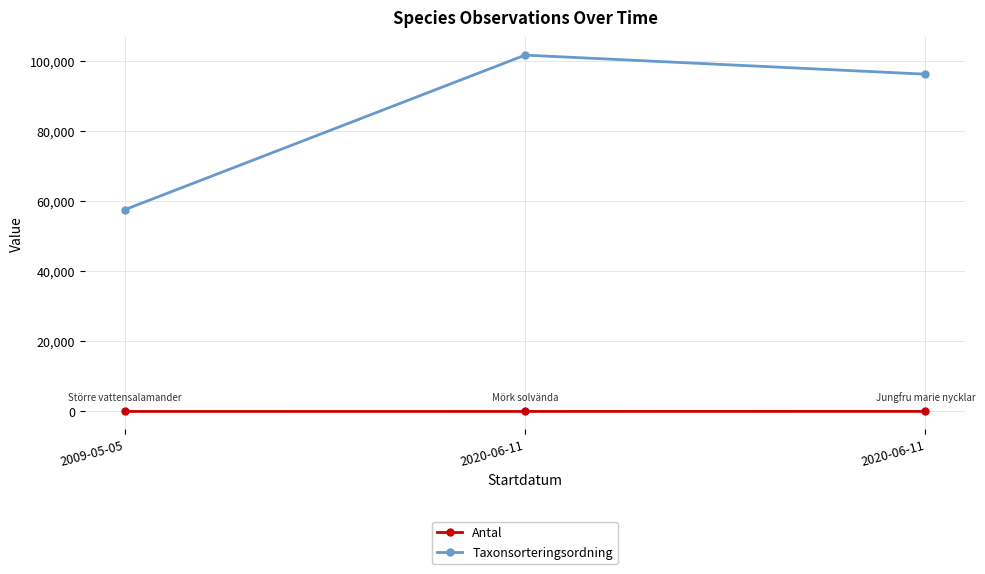

Reading left to right, what are all the values shown in this chart?

Antal: 3	8	18
Taxonsorteringsordning: 57586	101693	96254